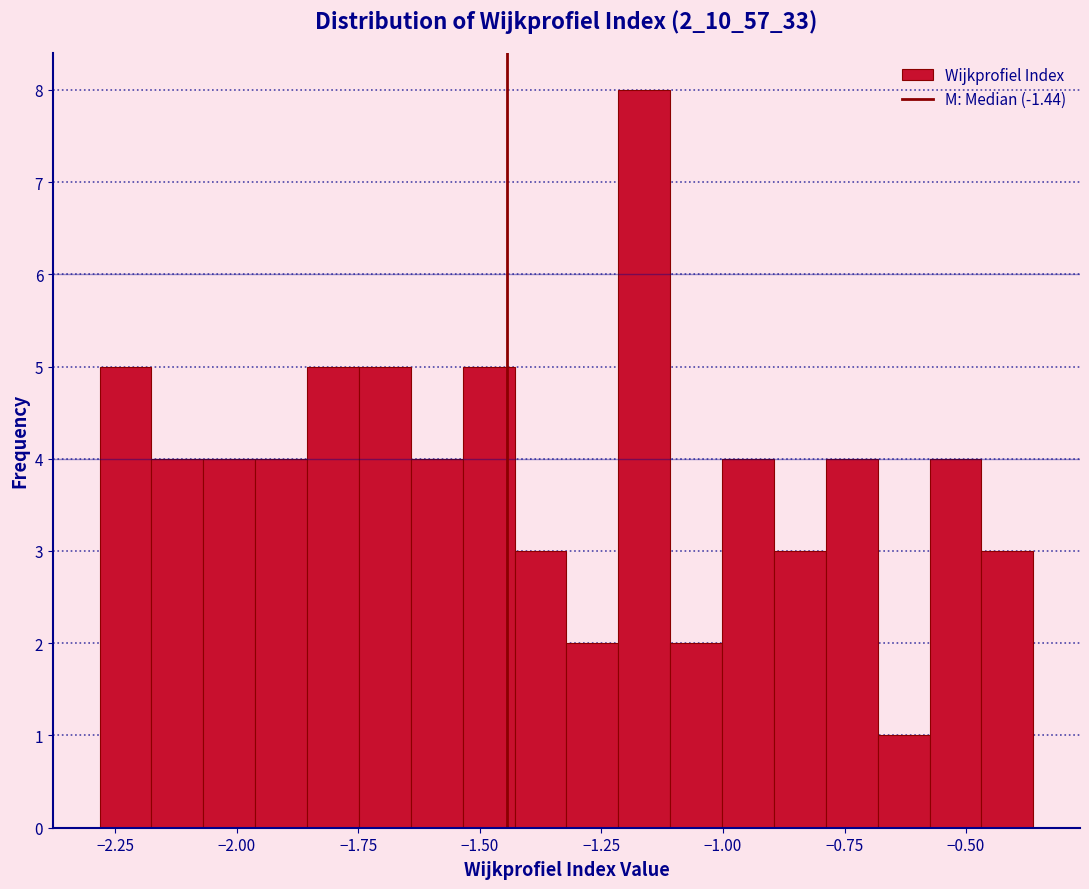

Around what value on the x-axis is the tallest bar? Give the approximate position of its centre, as read against the axis.

-1.15